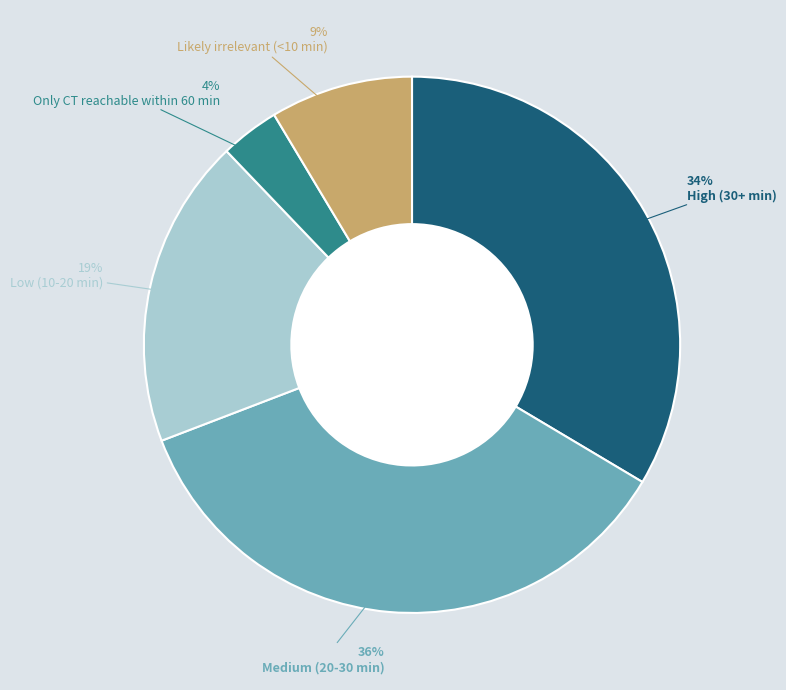

The Low (10-20 min) slice represents 19% of the pie. True or false?

True